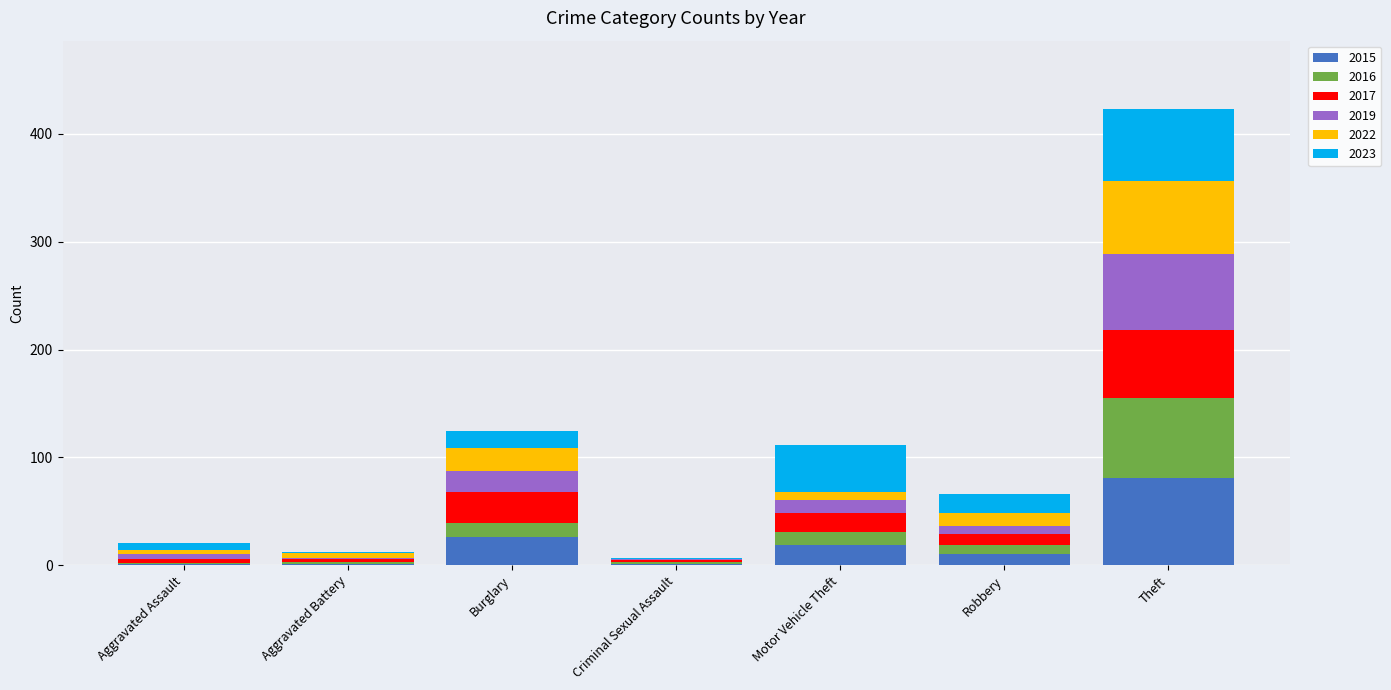

The value of 2015 at Theft is 81. True or false?

True